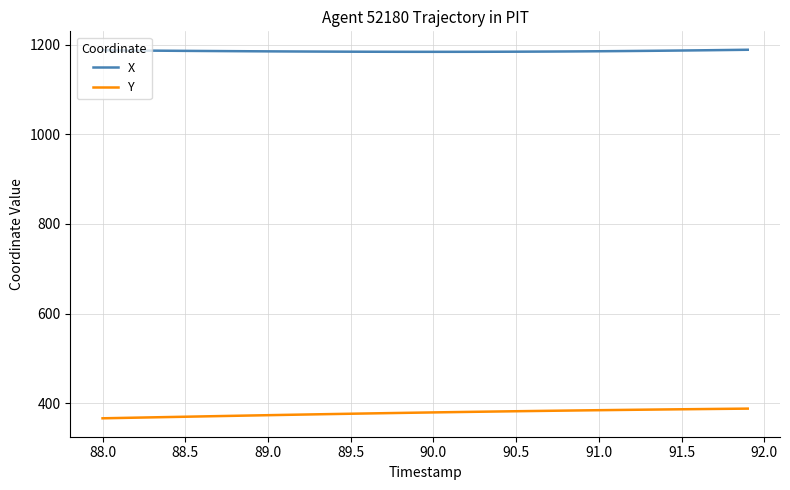

Rank the series by their average value, from lowest to highest.

Y, X